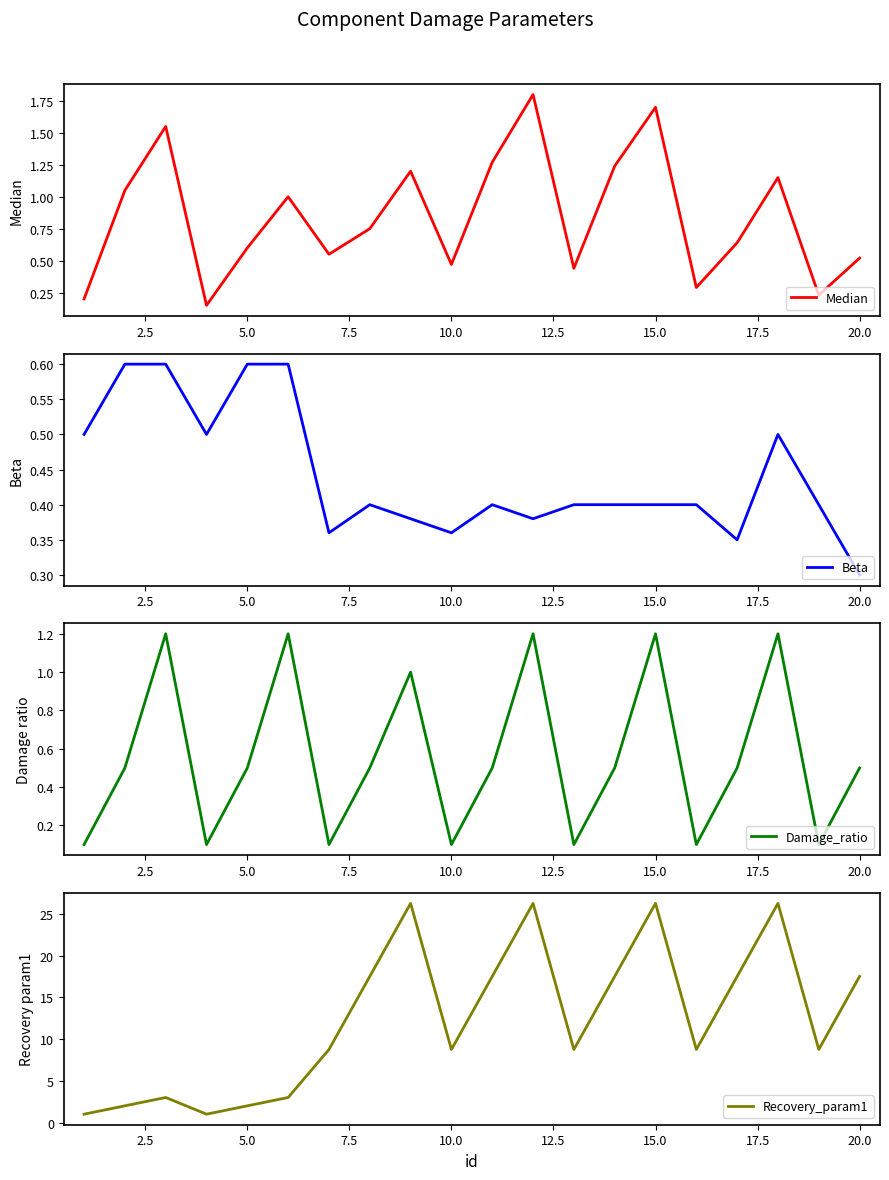

Where is Beta nearest to the value 0?

20.0